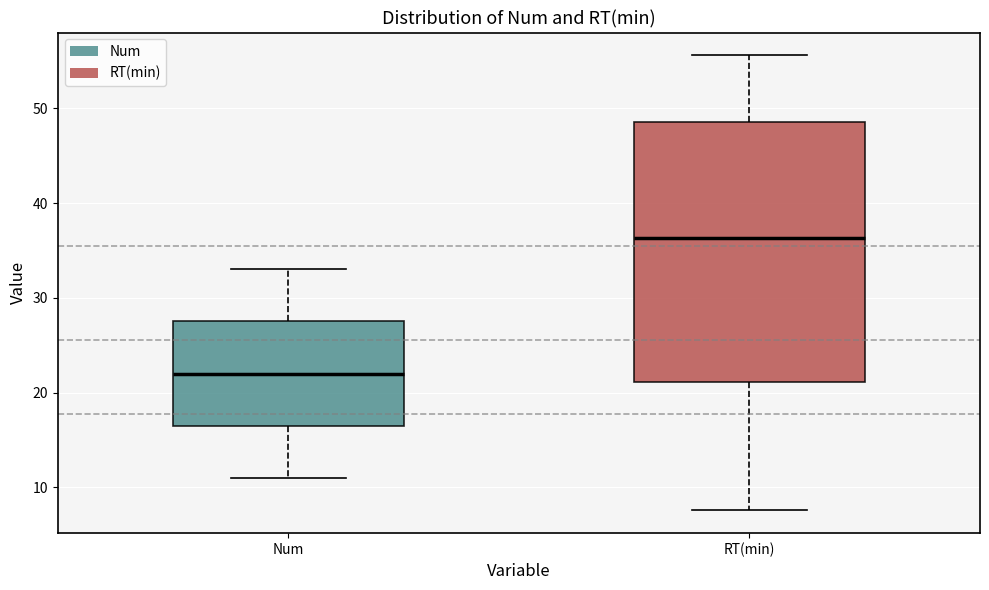

Reading left to right, transcribe this box plot: for each box, give where its median line is, the range the box spans, and where its two whiskers end, as read against the y-axis. The values are not printed on the chart, so give them approximately, as read against the axis.

Num: median 22, box 17 to 28, whiskers 11 to 33
RT(min): median 36, box 21 to 49, whiskers 8 to 56